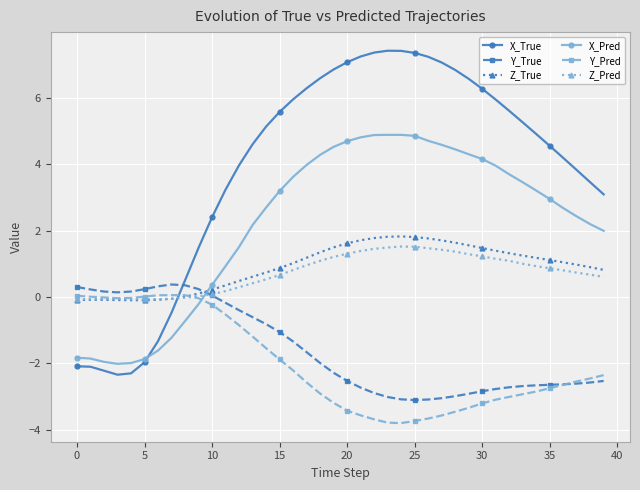

What are all the series names shown in the legend?

X_True, Y_True, Z_True, X_Pred, Y_Pred, Z_Pred